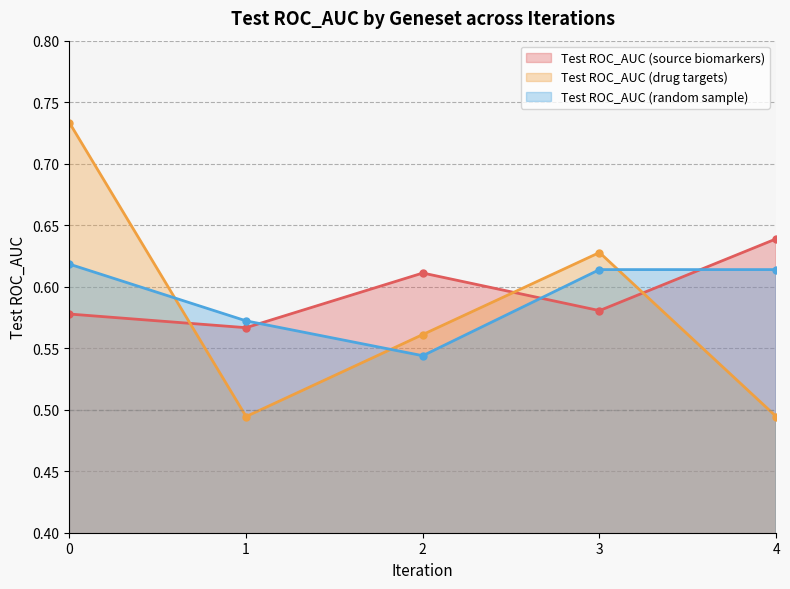

Which label corresponds to the smallest value in the chart?

1